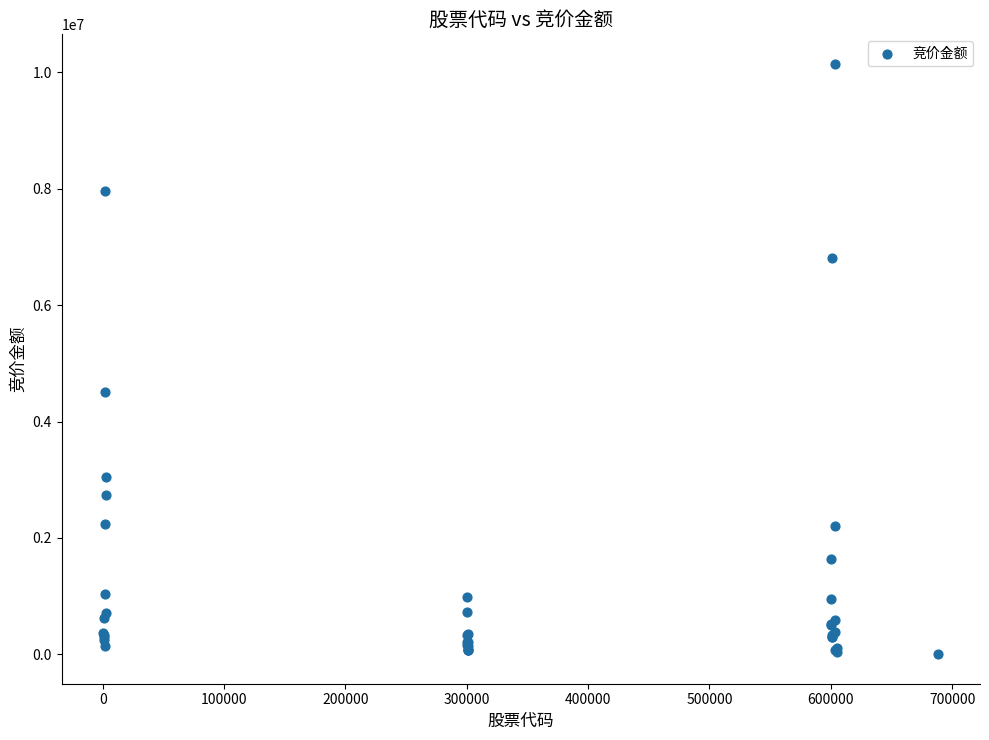

What Y value in the scatter plot is closest to 5074010?

4506228